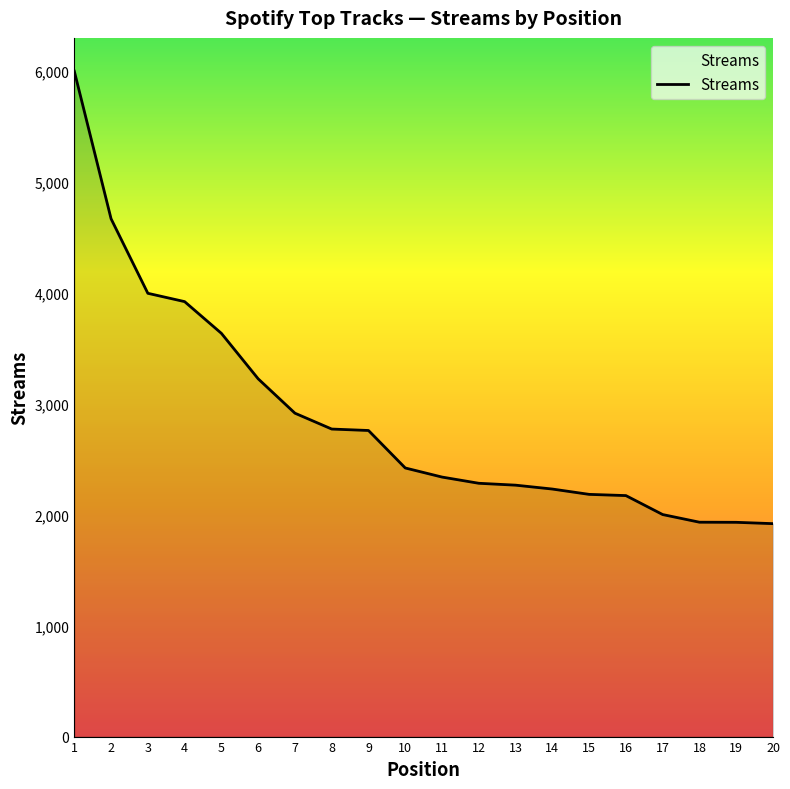

What is the greatest value displayed?

6000